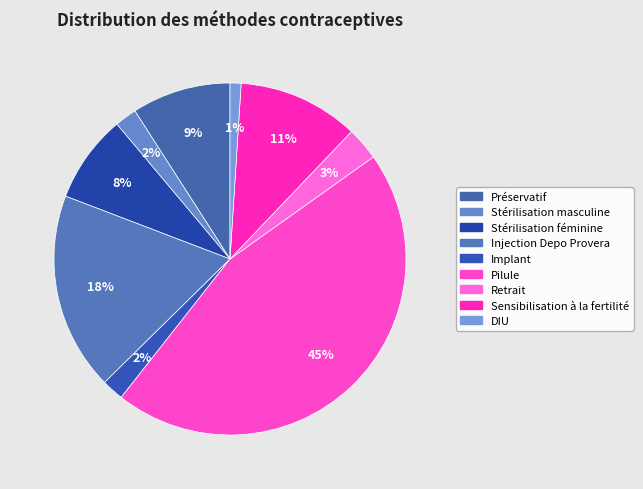

The Stérilisation féminine slice represents 20% of the pie. True or false?

False